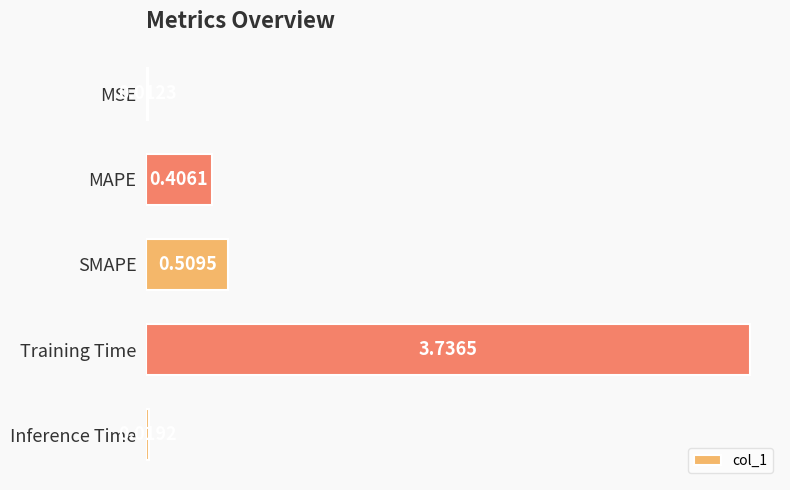

List the labels in order of value, largest first.

Training Time, SMAPE, MAPE, Inference Time, MSE